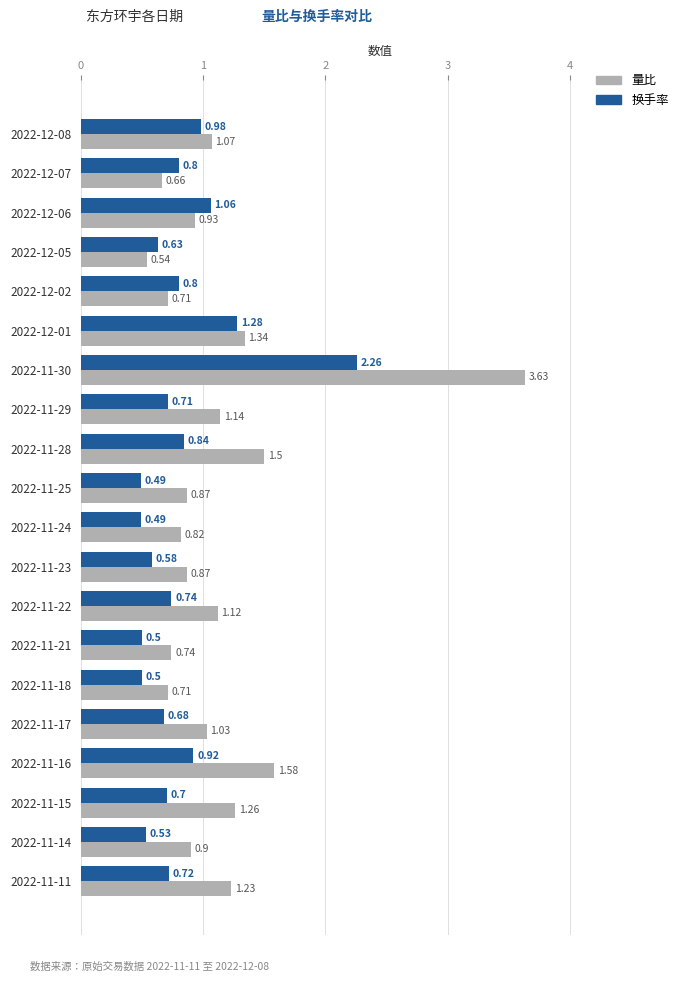

Which series has the largest total across all categories?

量比